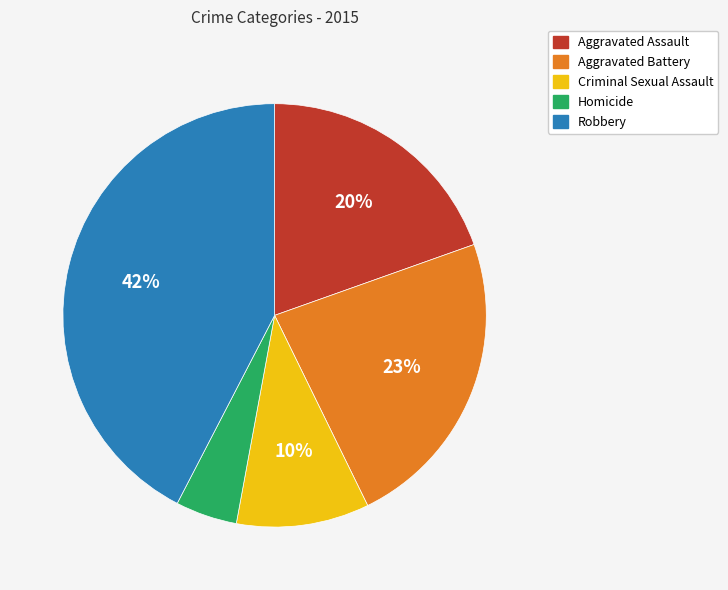

What percentage is the Homicide slice, to the nearest percent?

5%